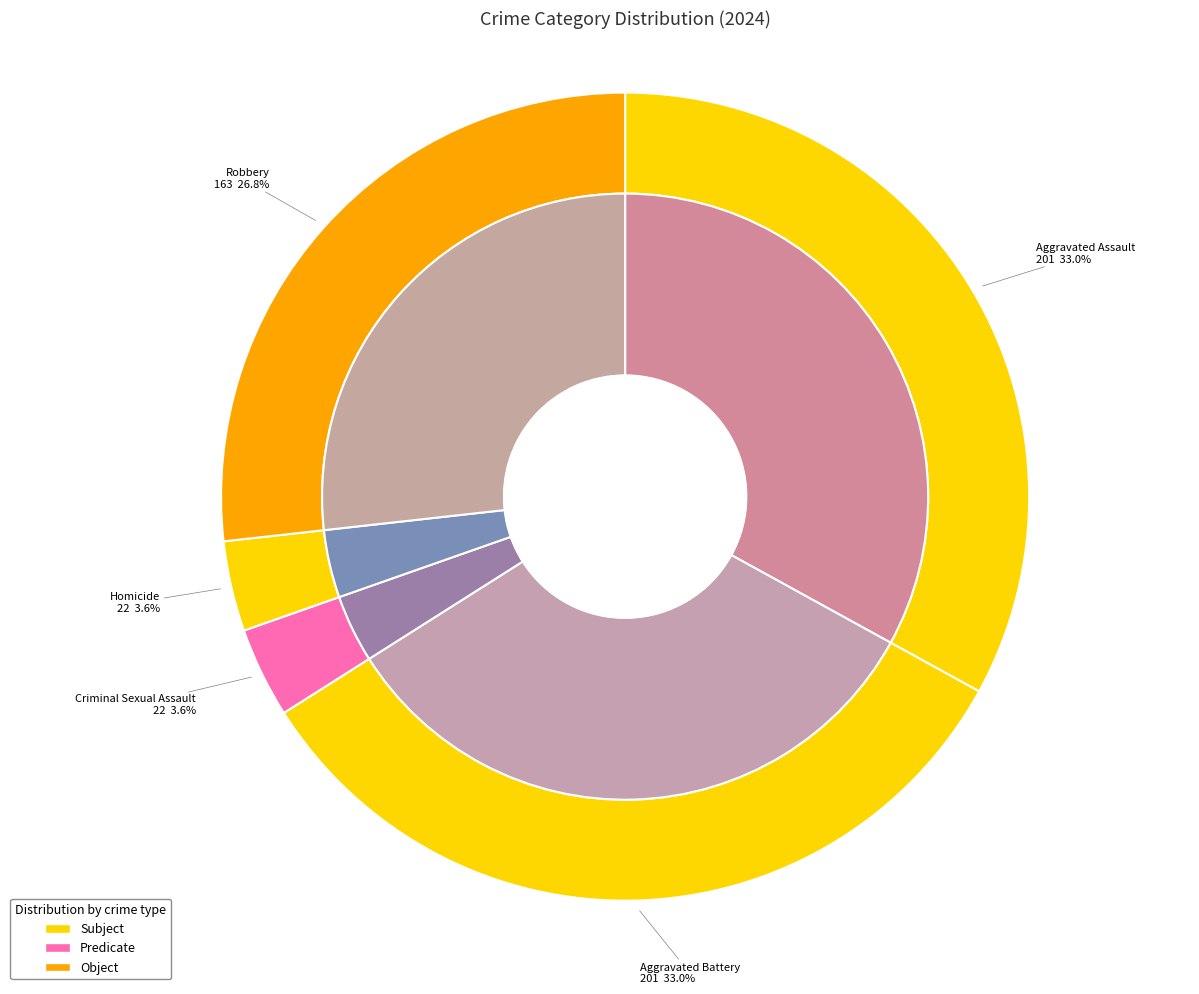

How much of the chart is everything except Aggravated Assault?

67.0%